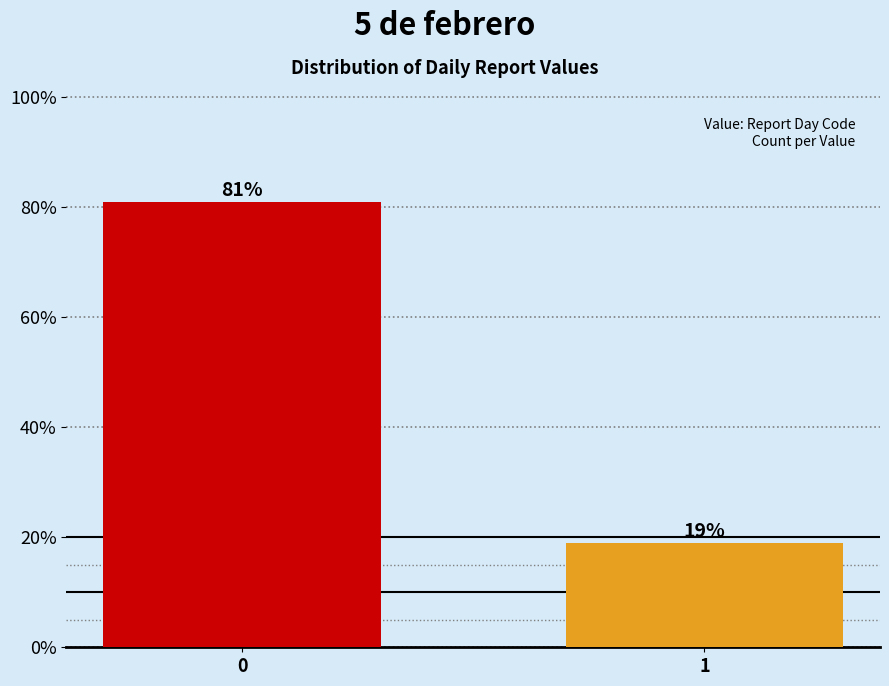

Reading left to right, transcribe all the data shown in this chart.

0=81.0	1=19.0